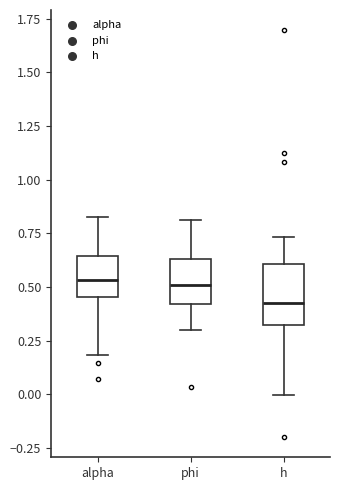

Where does the median line of the box for alpha sit on the y-axis? The values are not printed on the chart, so give them approximately, as read against the axis.

0.55